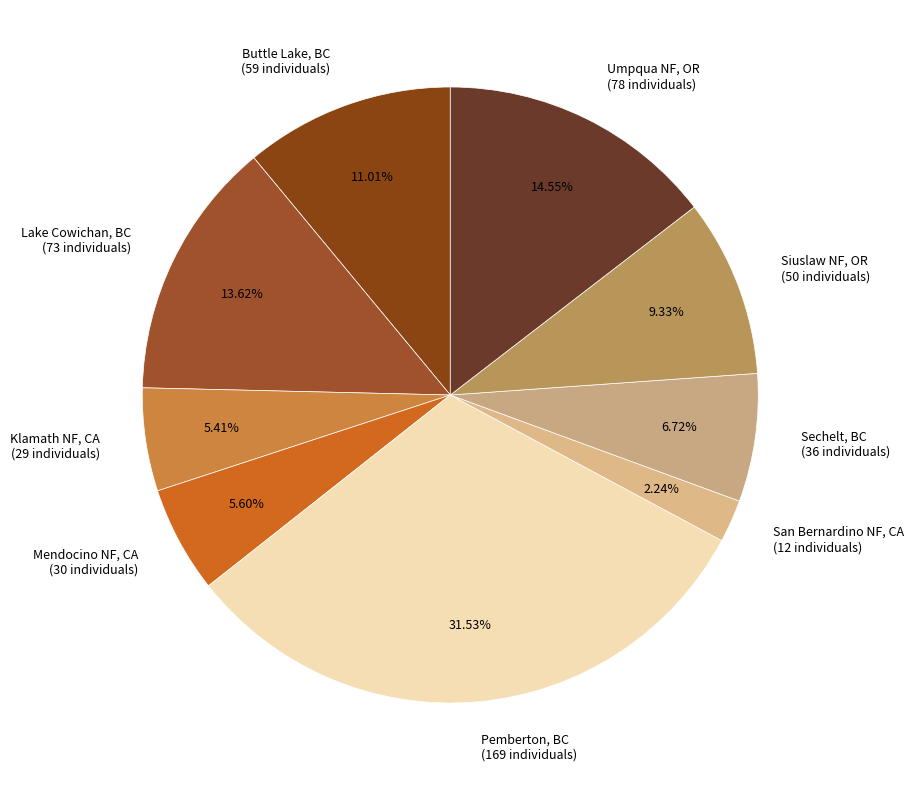

How many slices are in this pie chart?

9